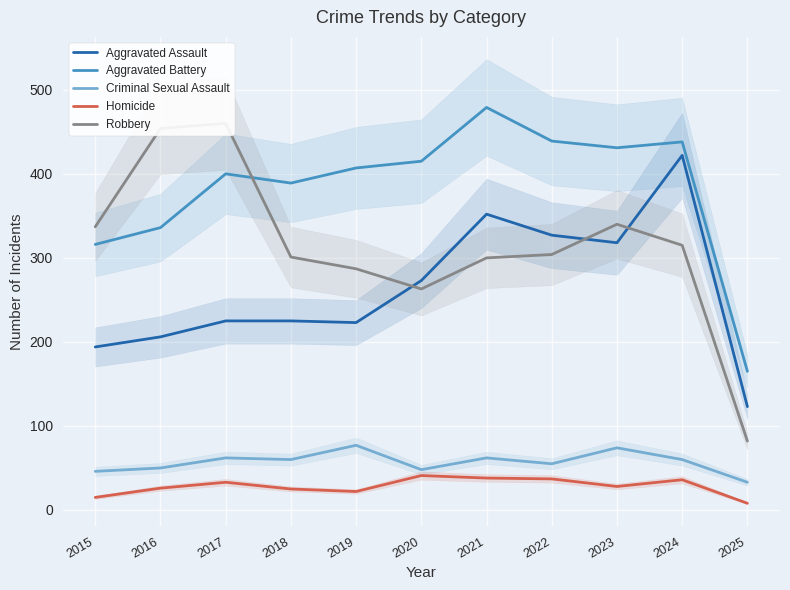

Reading left to right, extract all data points from this chart.

Aggravated Assault: 2015=194	2016=206	2017=225	2018=225	2019=223	2020=273	2021=352	2022=327	2023=318	2024=422	2025=123
Aggravated Battery: 2015=316	2016=336	2017=400	2018=389	2019=407	2020=415	2021=479	2022=439	2023=431	2024=438	2025=165
Criminal Sexual Assault: 2015=46	2016=50	2017=62	2018=60	2019=77	2020=48	2021=62	2022=55	2023=74	2024=60	2025=33
Homicide: 2015=15	2016=26	2017=33	2018=25	2019=22	2020=41	2021=38	2022=37	2023=28	2024=36	2025=8
Robbery: 2015=337	2016=454	2017=460	2018=301	2019=287	2020=263	2021=300	2022=304	2023=340	2024=315	2025=82